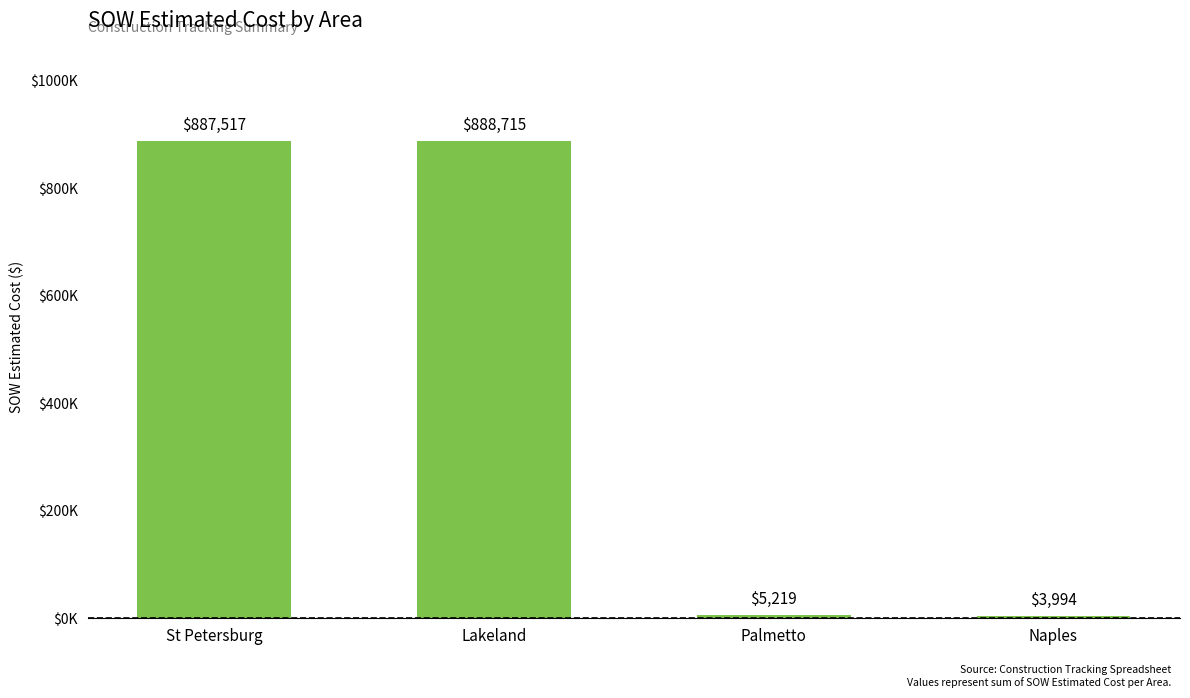

What is the label of the 2nd bar from the left?

Lakeland